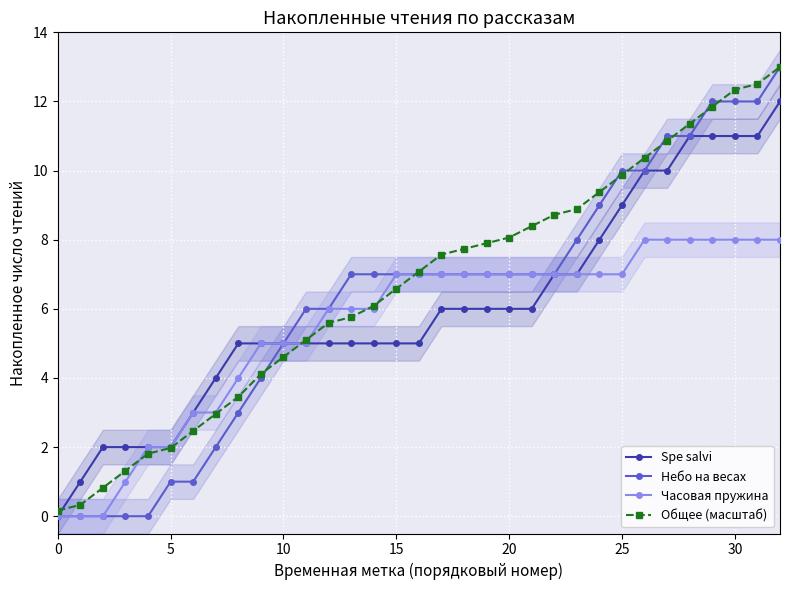

What is the label of the 33rd point from the left?

32